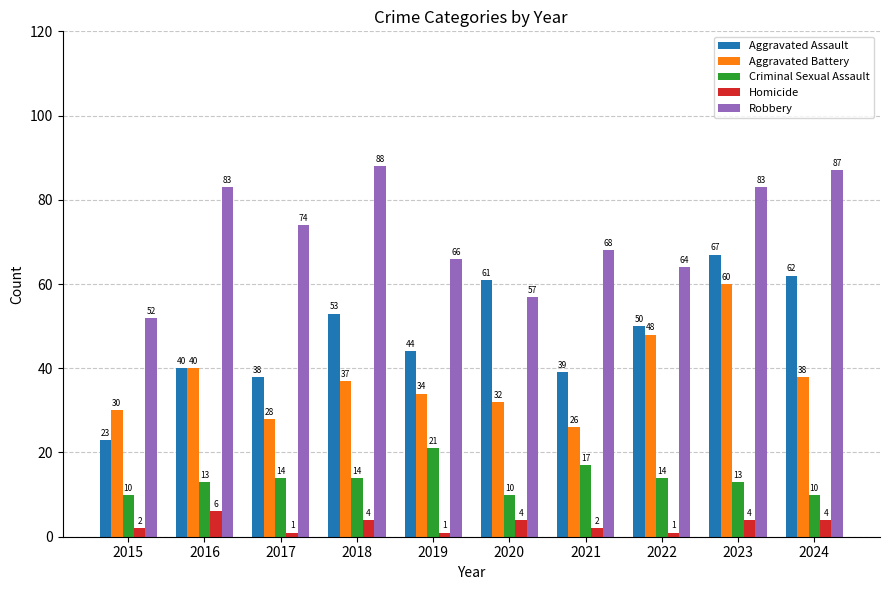

What is the lowest value of the Homicide series?

1